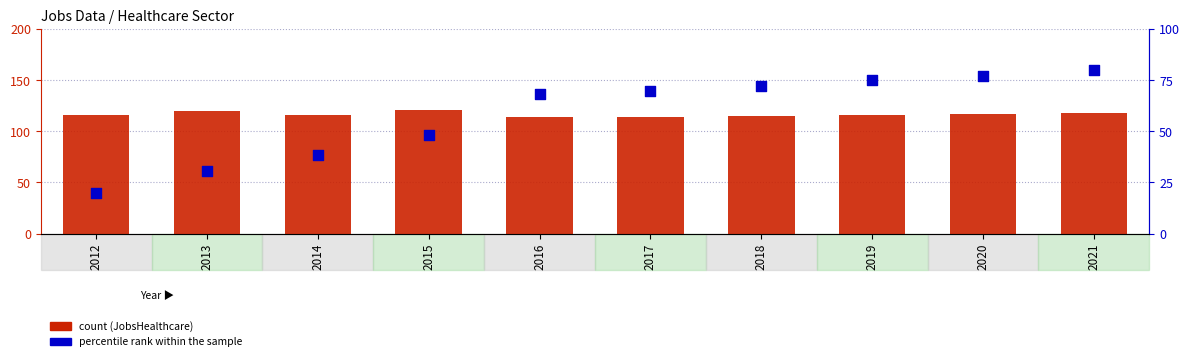

Which series has the widest spread of Y values?

percentile rank within the sample